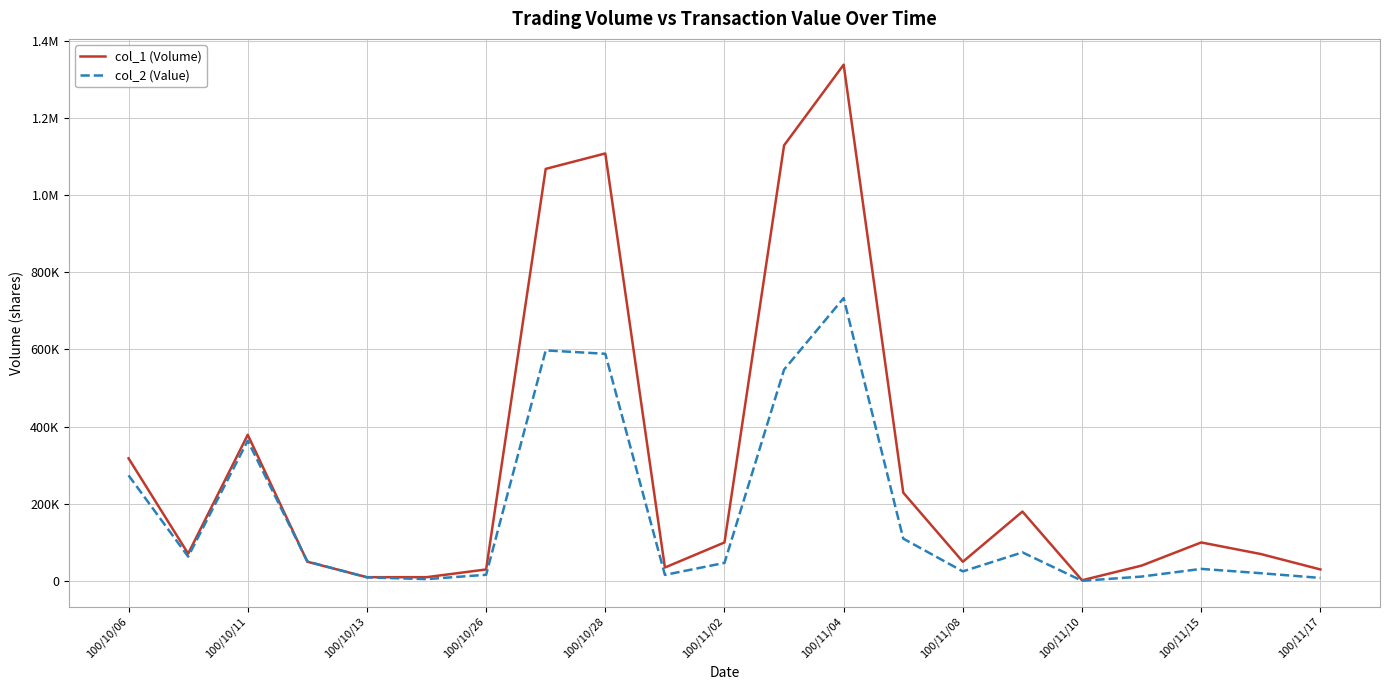

What are all the series names shown in the legend?

col_1 (Volume), col_2 (Value)